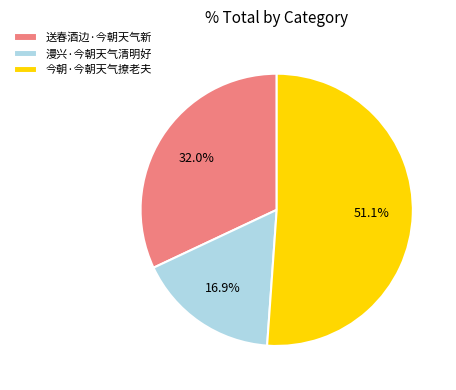

Is there a majority slice in this chart?

Yes